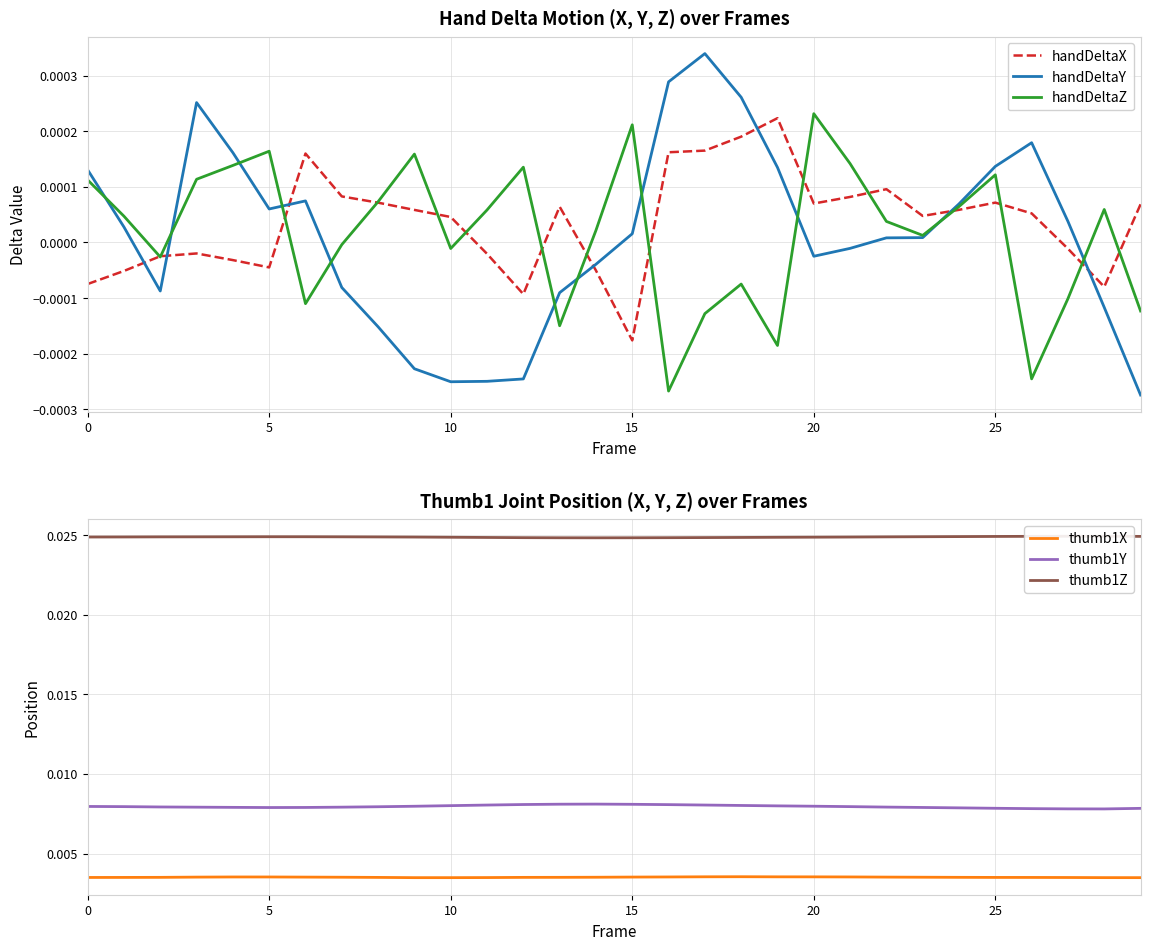

True or false: thumb1X and thumb1Y intersect in this chart.

False